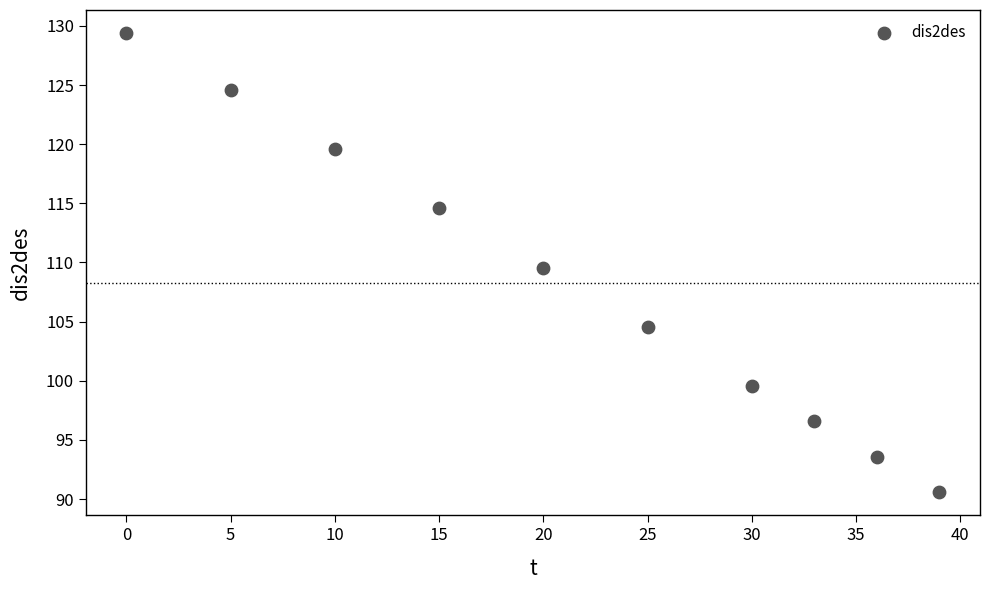

What is the range of X values (max minus min)?

39.0